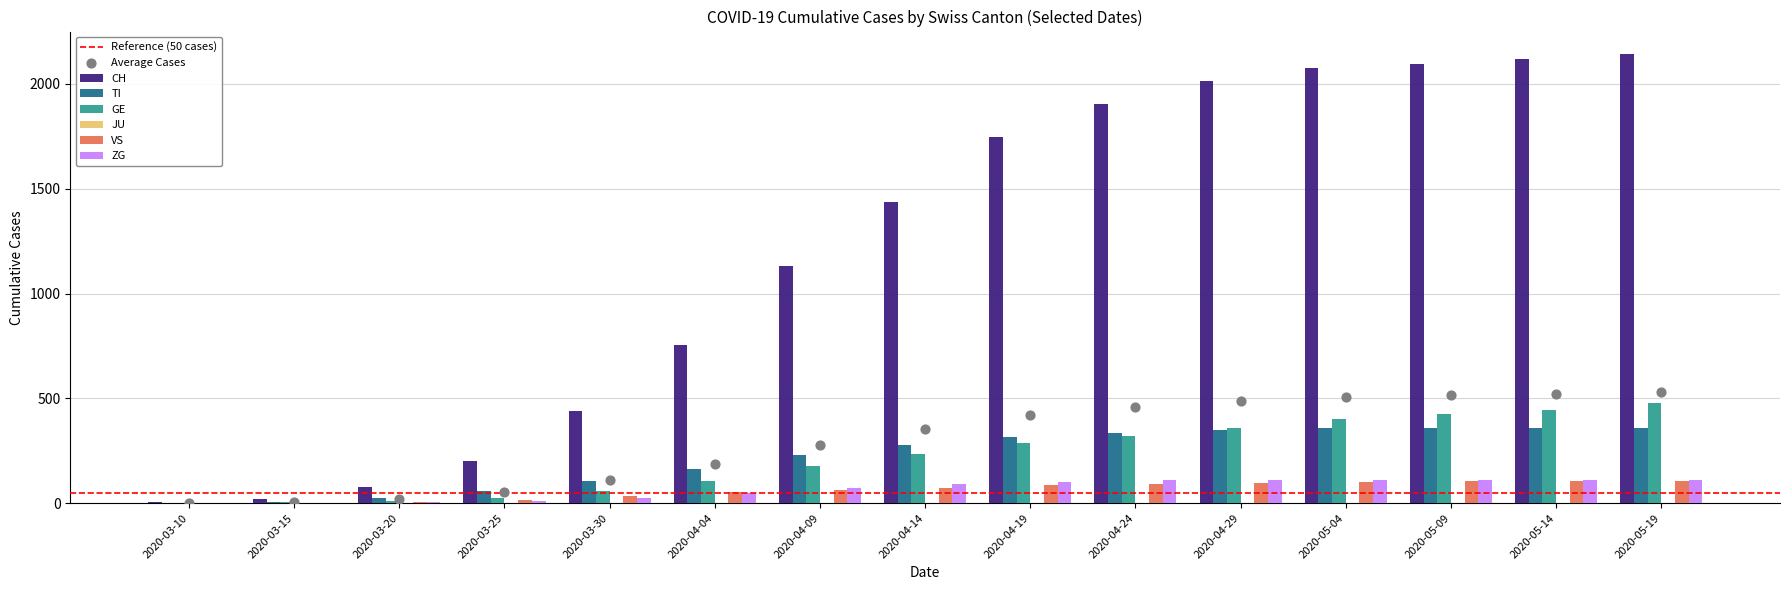

At how many categories does at least one series exceed 41?

13